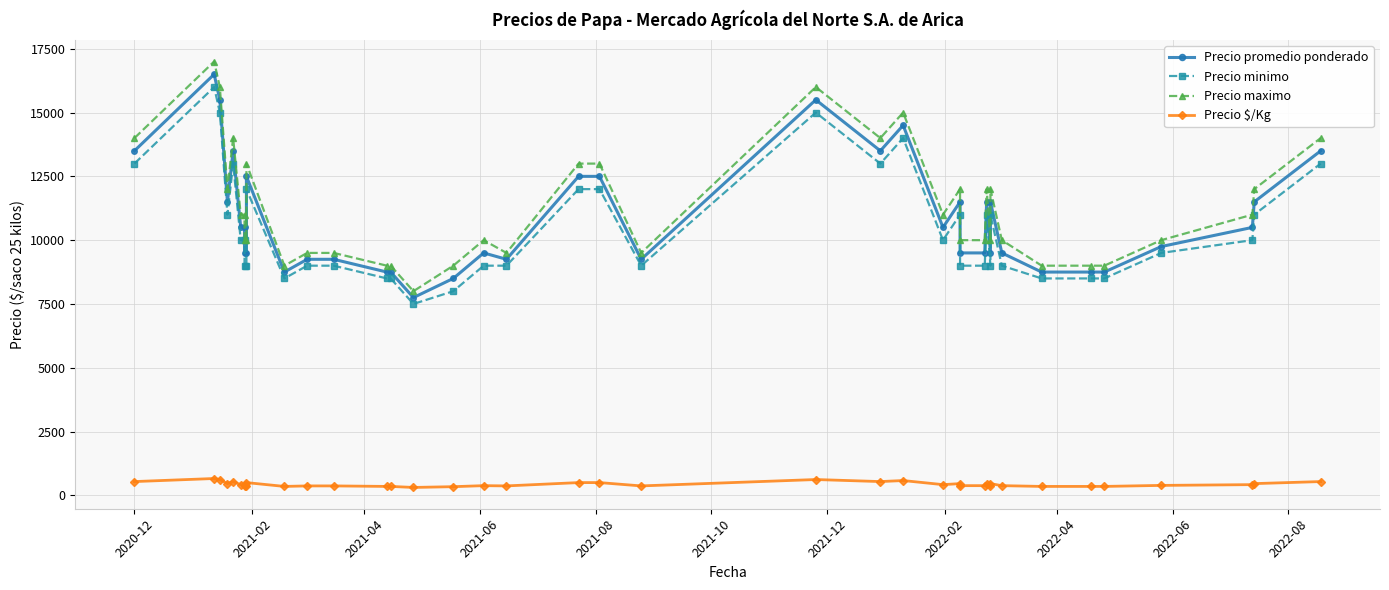

Rank the series by their maximum value, from lowest to highest.

Precio $/Kg, Precio minimo, Precio promedio ponderado, Precio maximo